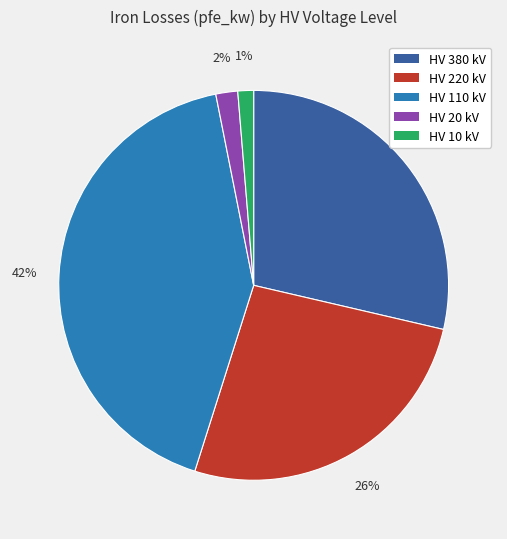

To the nearest percent, what is the difference between the largest and smallest slice percentages?

41%